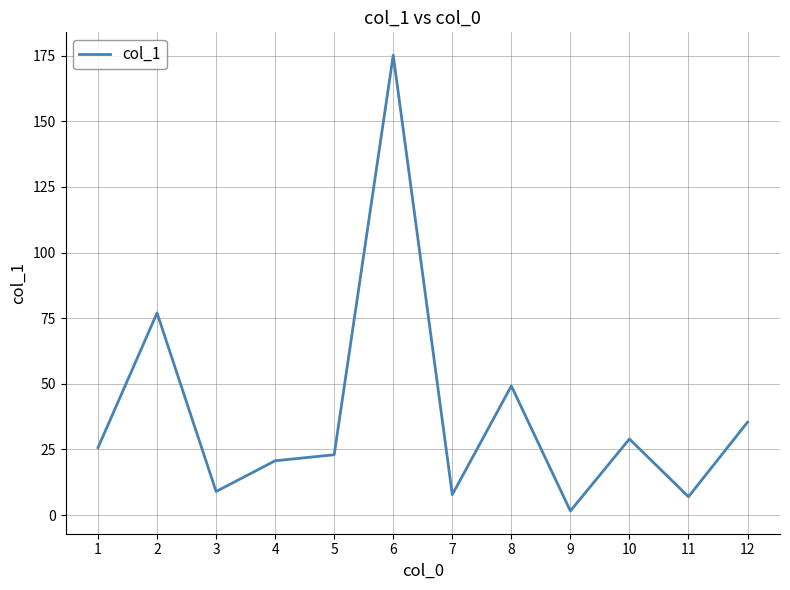

What is the greatest value displayed?

175.2